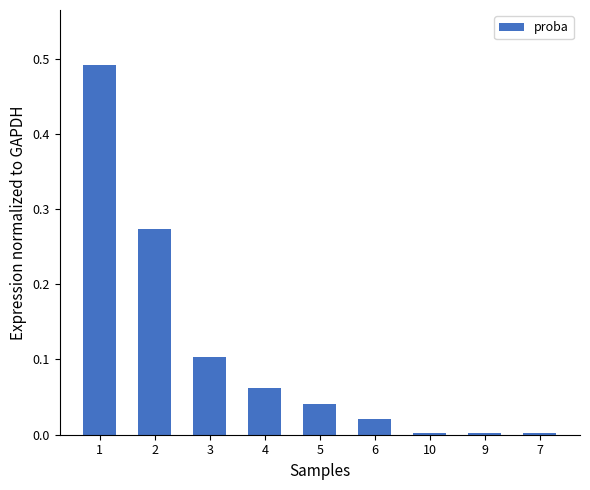

What position from the left is 6?

6